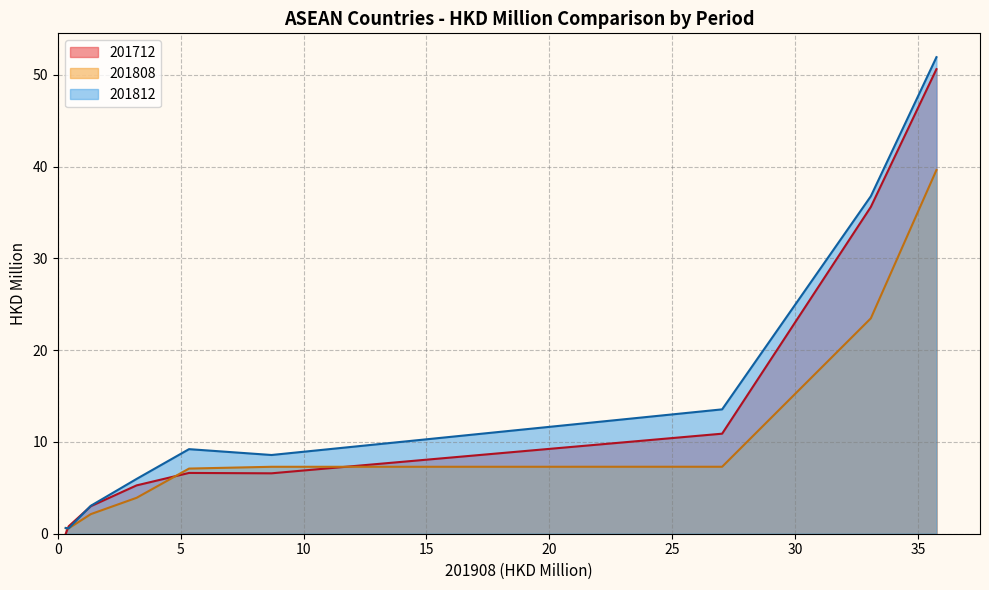

List the series in order of their peak value, lowest first.

201808, 201712, 201812